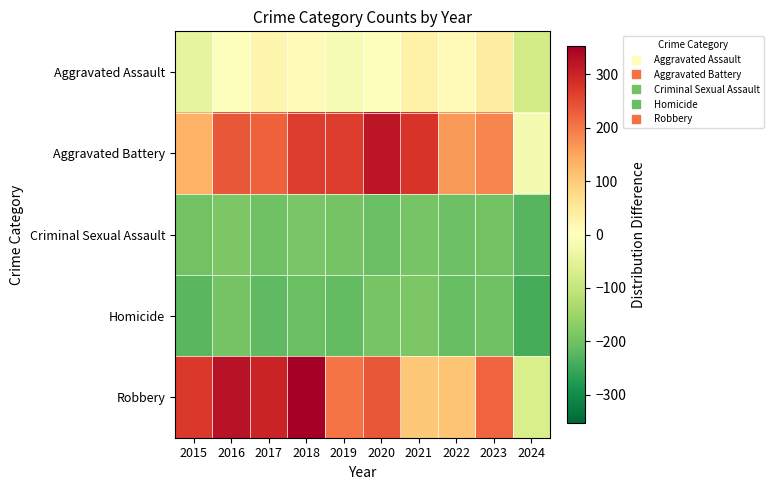

What is the minimum value shown in the chart?

-240.4